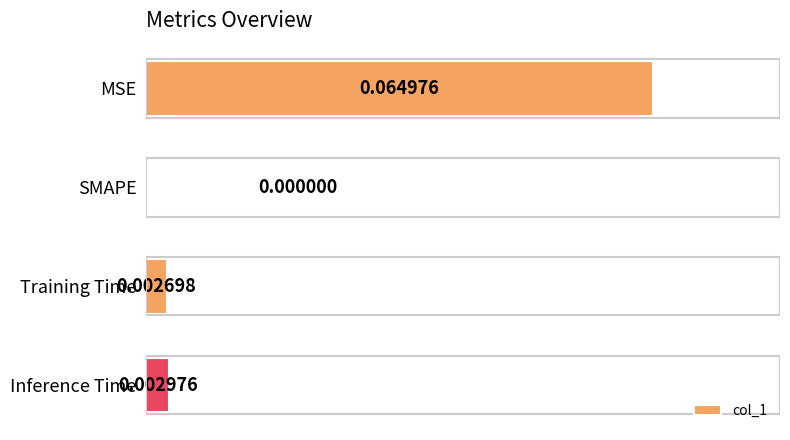

Which category has the highest value across all series?

MSE